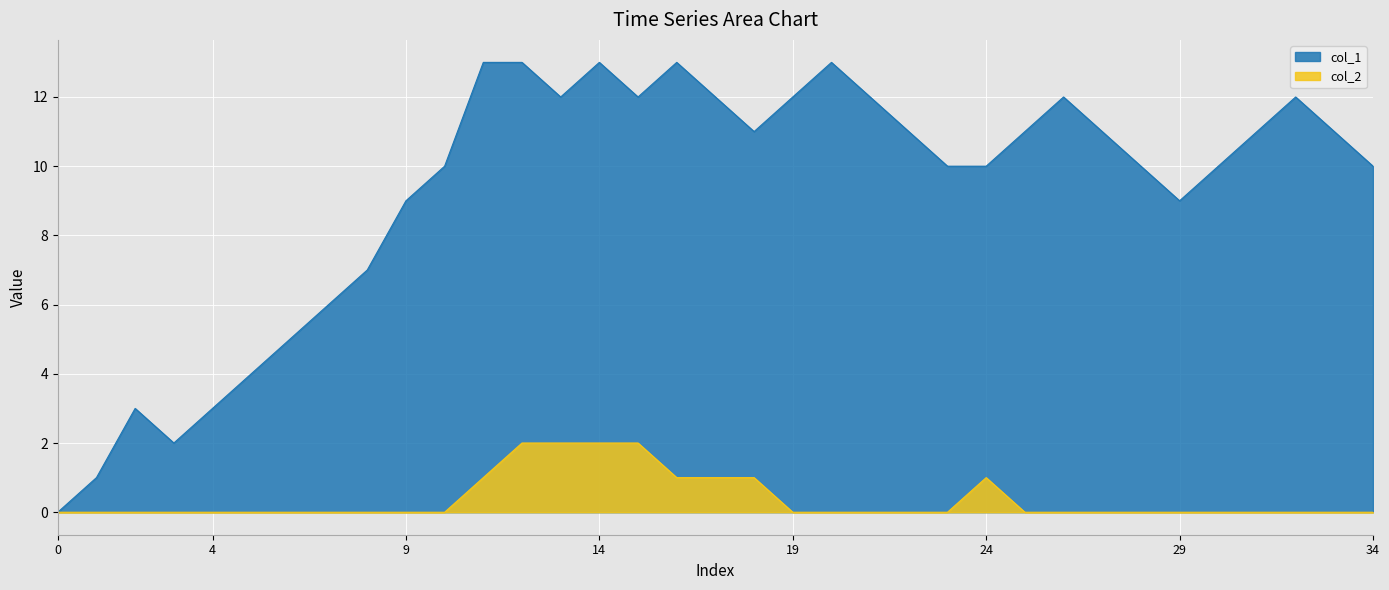

What is the value of the col_2 point at the 17th from the left?

1